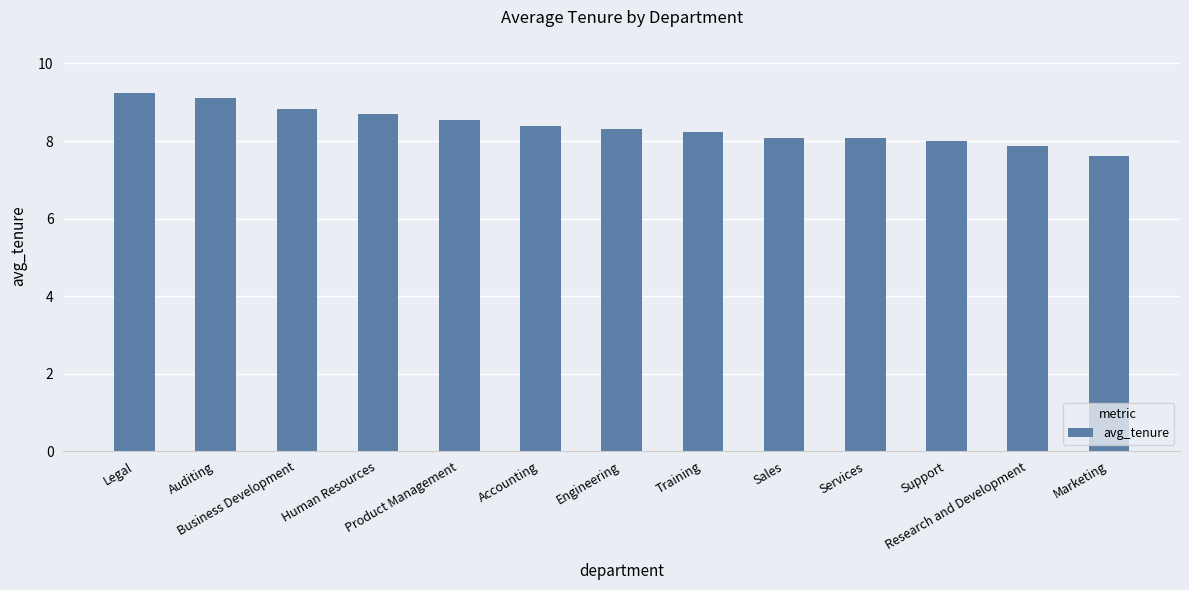

Approximately how many times larger is the value at Product Management compared to Accounting?

1.0